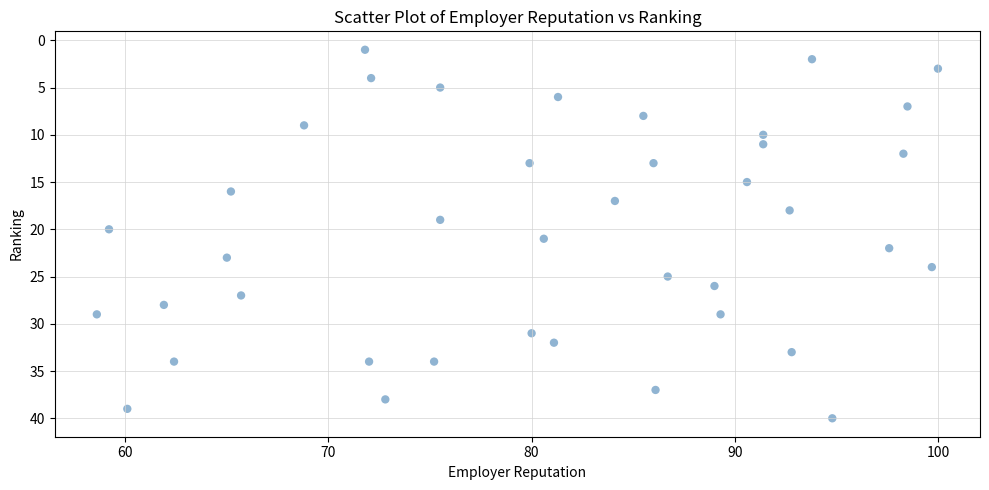

What is the range of Y values (max minus min)?

39